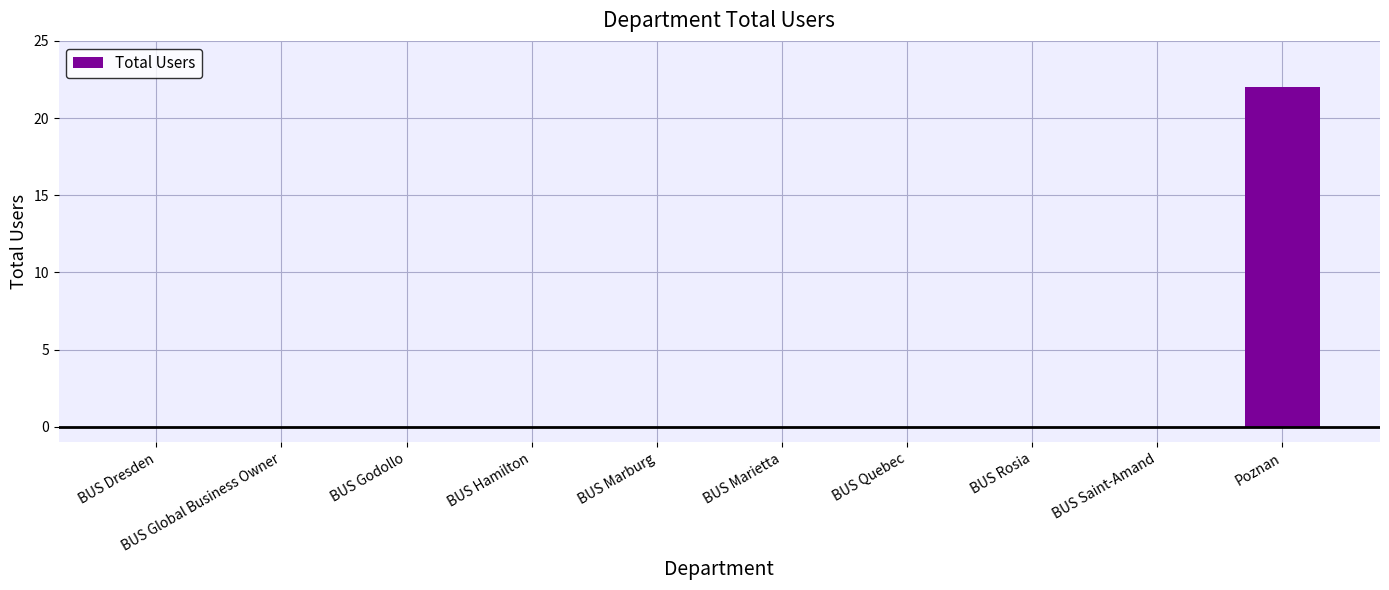

Which label corresponds to the largest value in the chart?

Poznan